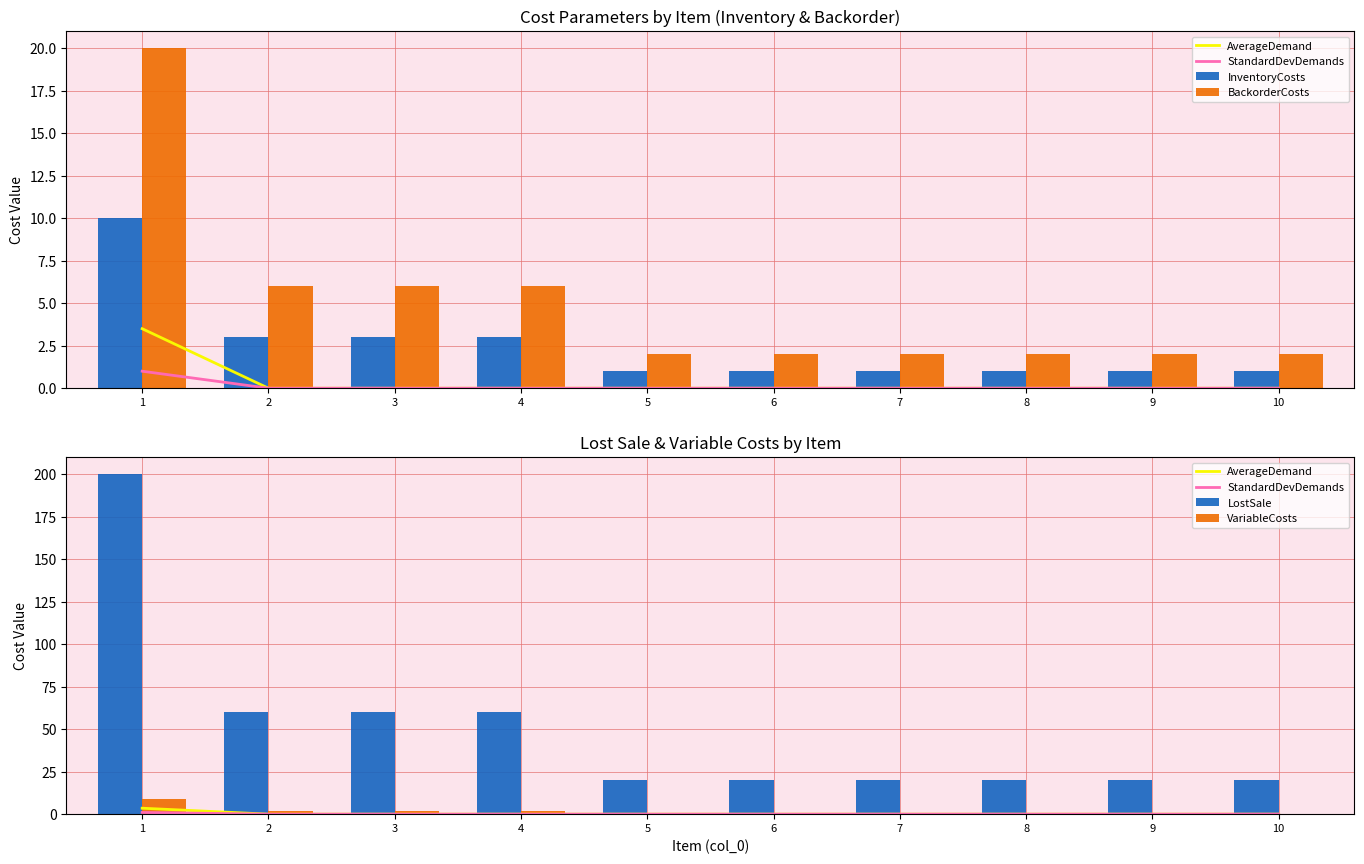

List the labels in order of VariableCosts value, smallest first.

5, 6, 7, 8, 9, 10, 2, 3, 4, 1